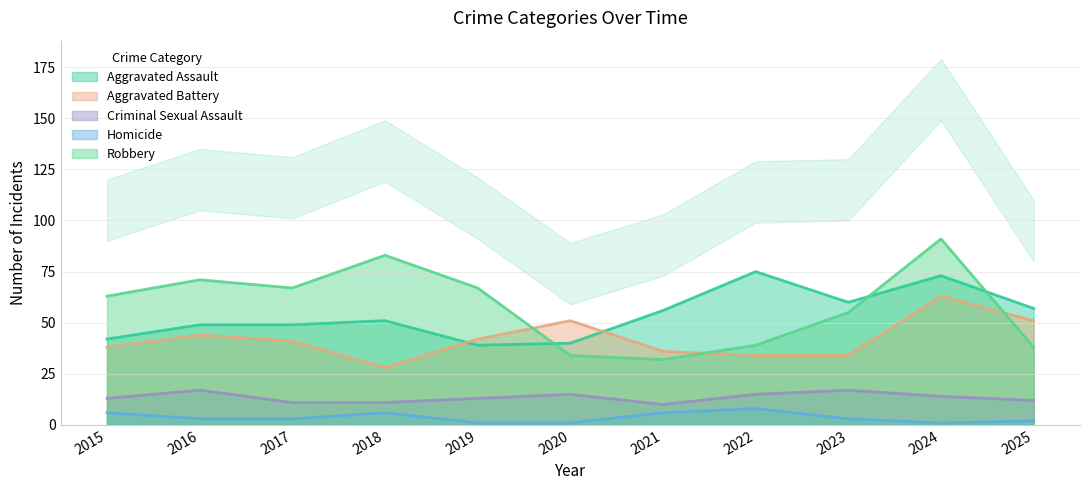

Where does the Homicide series first go above 3?

2015